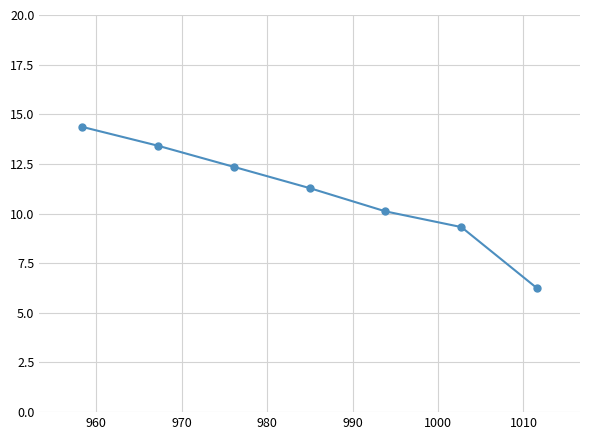

What is the greatest value displayed?

14.4